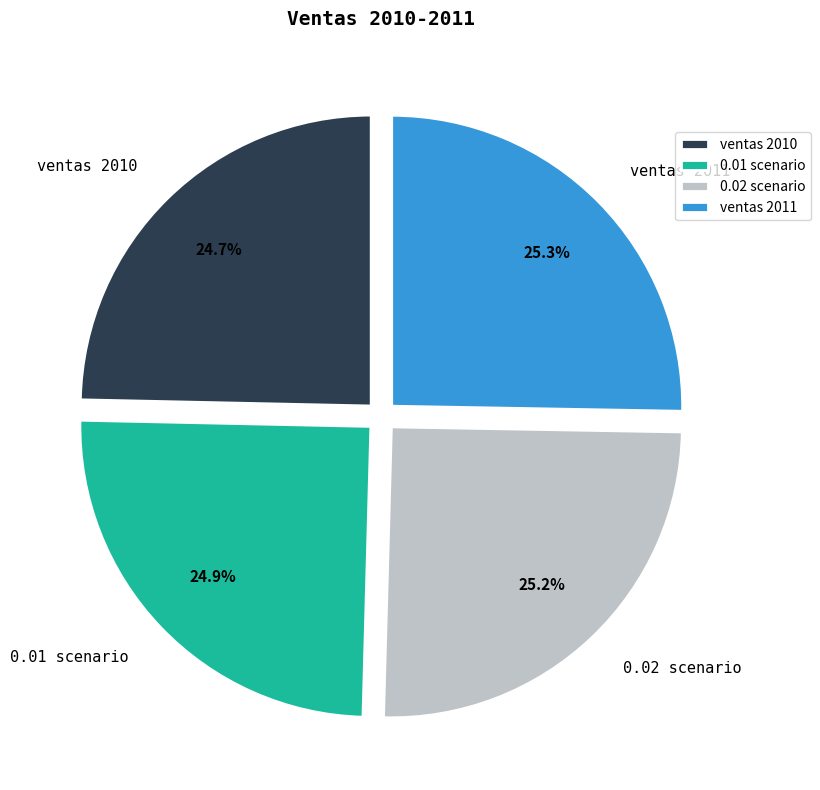

Is there a majority slice in this chart?

No